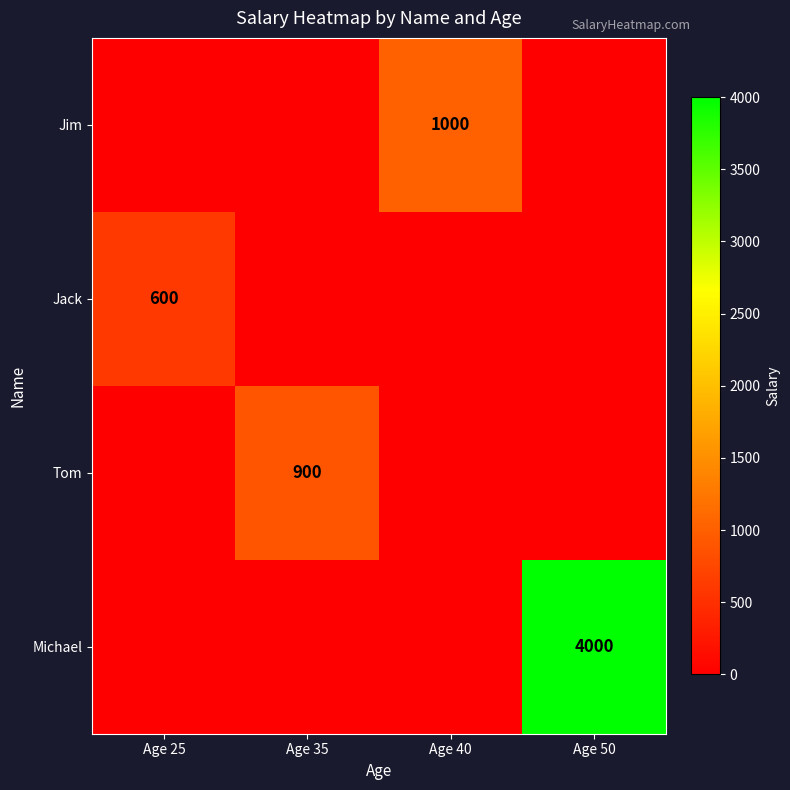

Rank the categories by Jim value from highest to lowest.

Age 40, Age 25, Age 35, Age 50